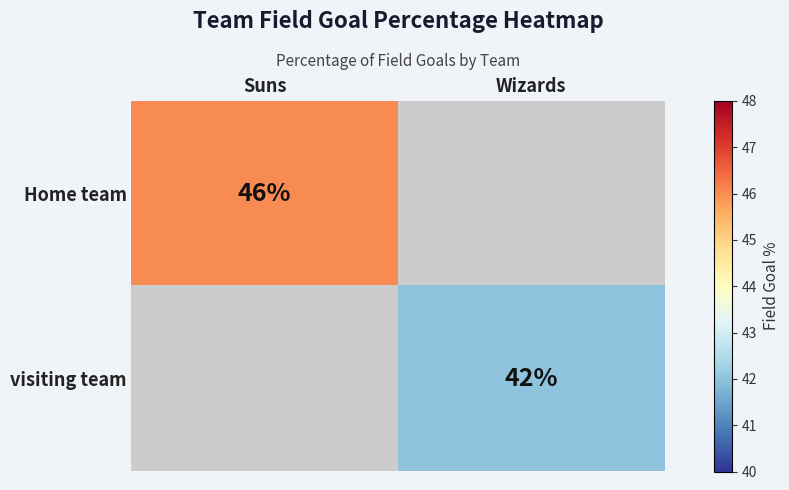

What is the maximum value shown in the chart?

46.0